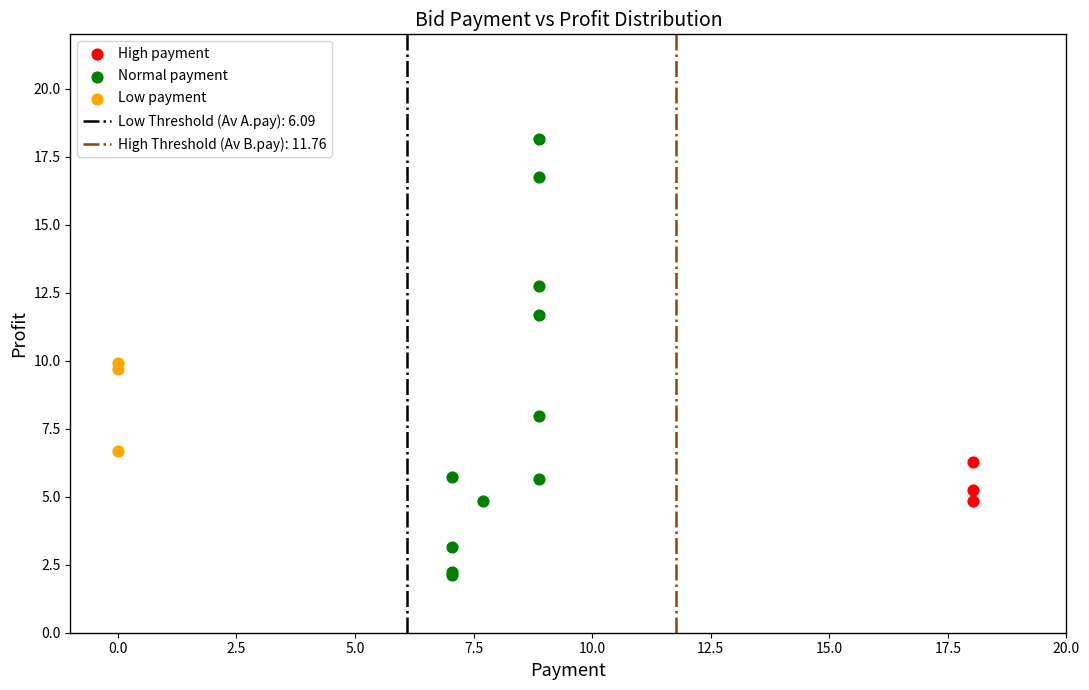

Which series contains the lowest Y value?

Normal payment